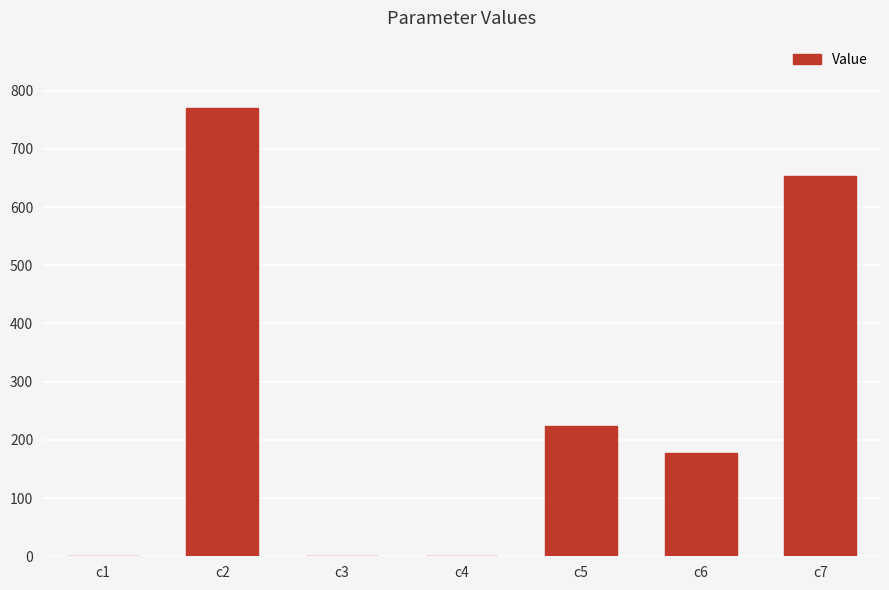

What is the ratio of the value at c7 to the value at c5?

2.9